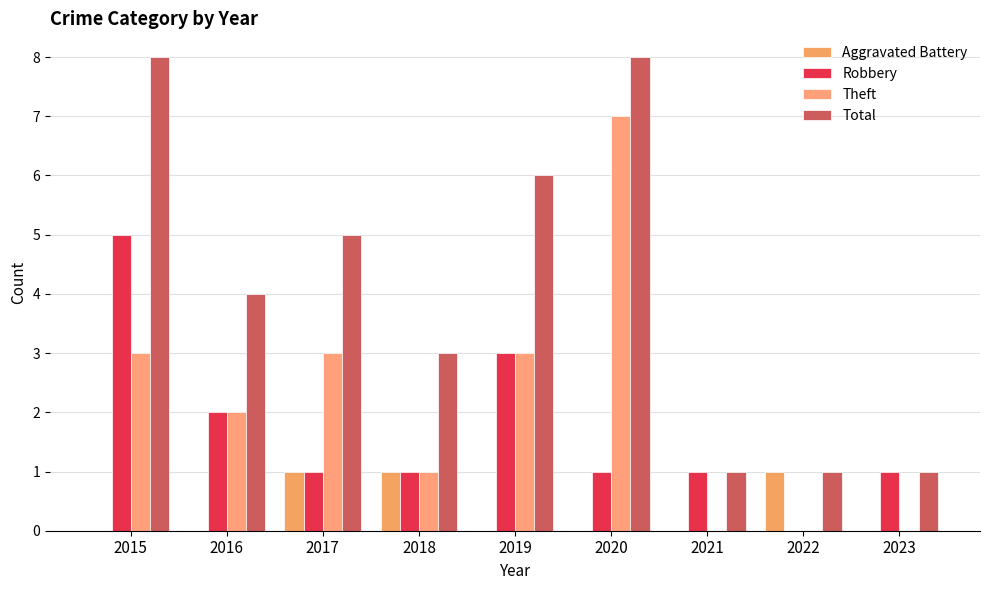

What is the difference between the Total values at 2019 and 2021?

5